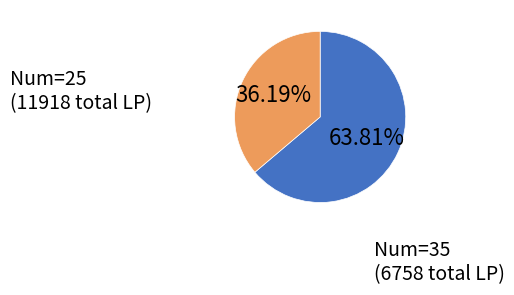

Is there a majority slice in this chart?

Yes